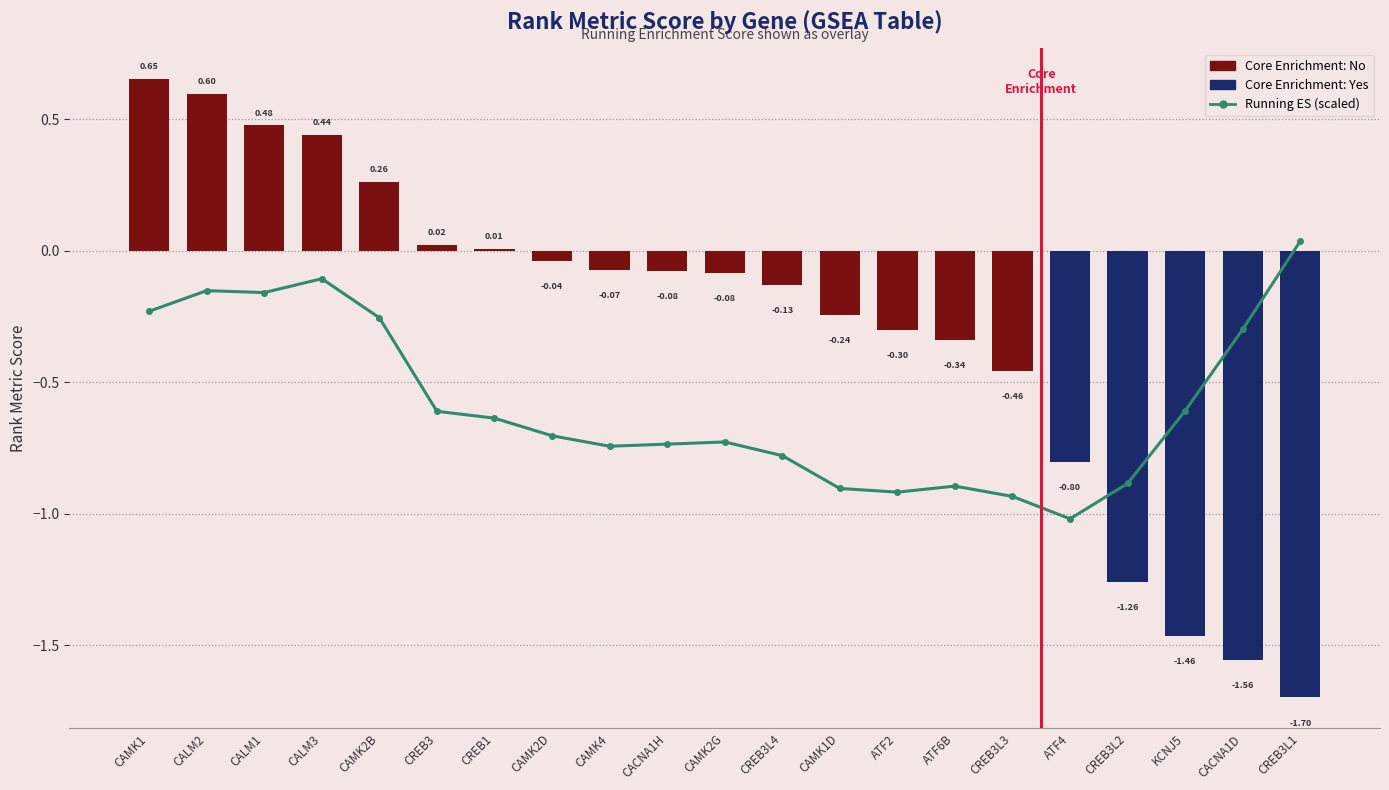

At which category does the chart reach its minimum across all series?

ATF4